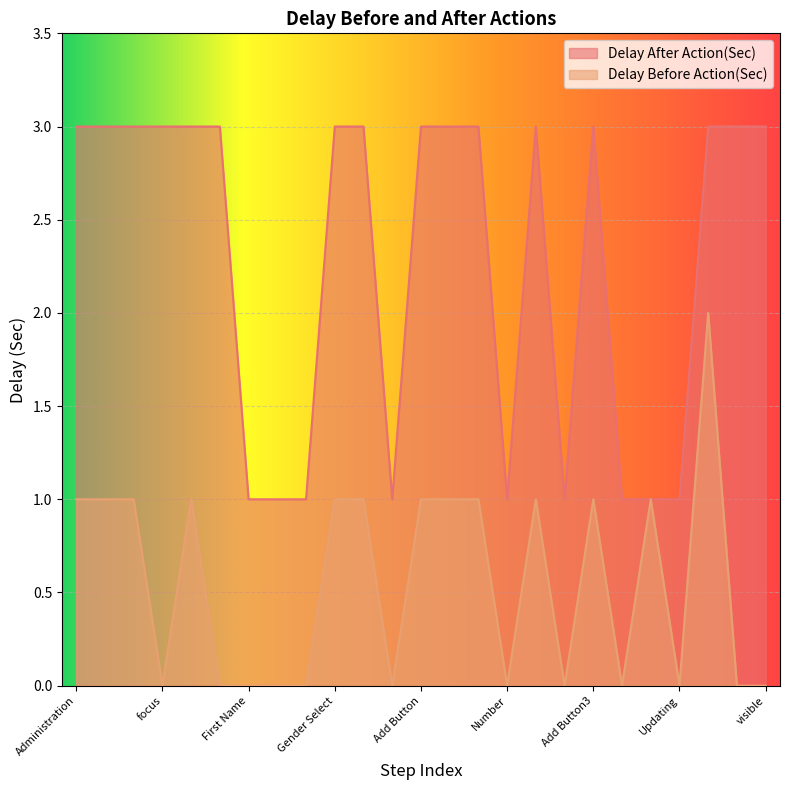

In Delay After Action(Sec), how many points are lower than both neighbors (excluding endpoints)?

3